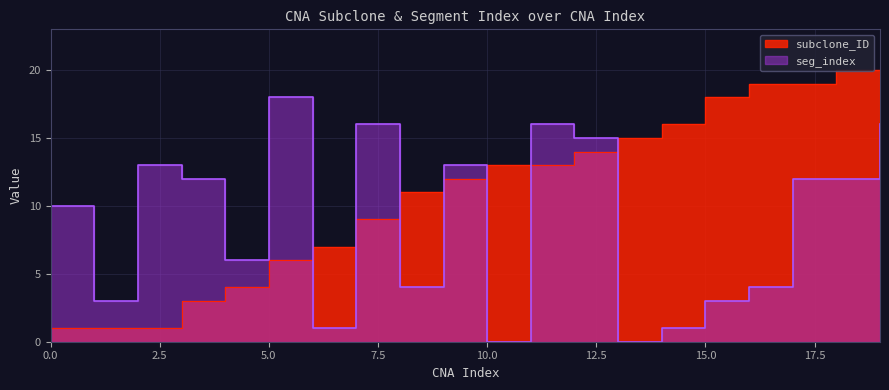

Where is subclone_ID nearest to the value 10?

7